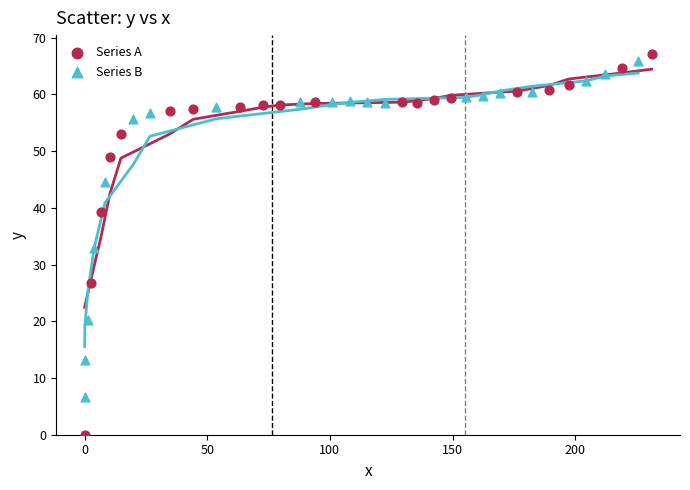

Which series contains the lowest Y value?

Series A